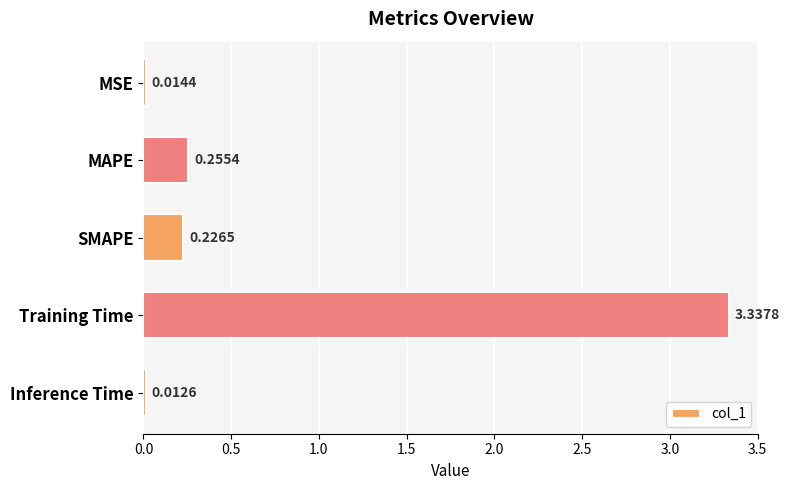

At which label is the value closest to 1?

MAPE